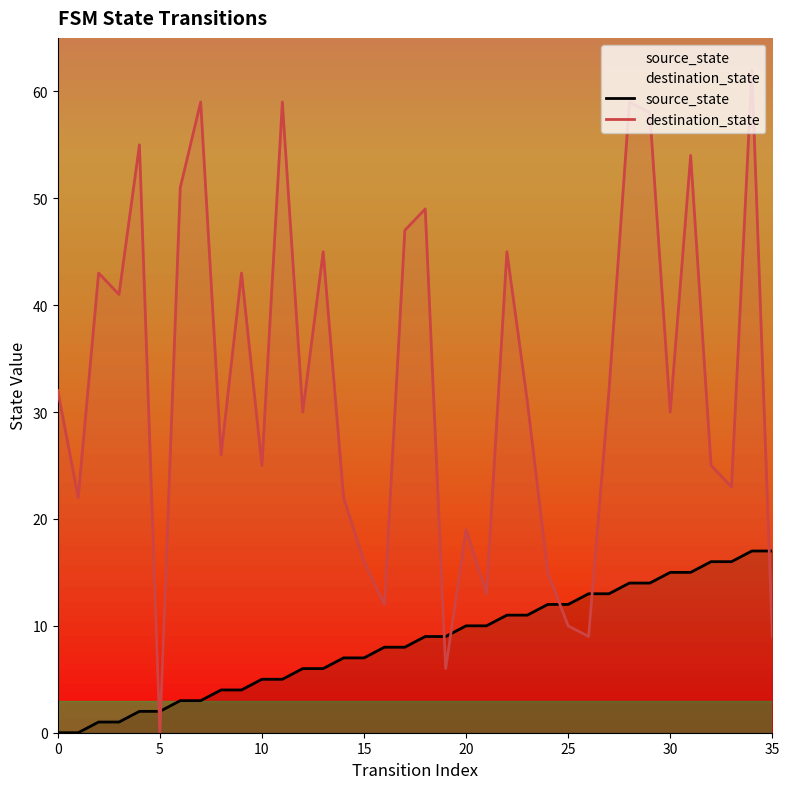

After their last crossing, which series has the higher values: destination_state or source_state?

source_state